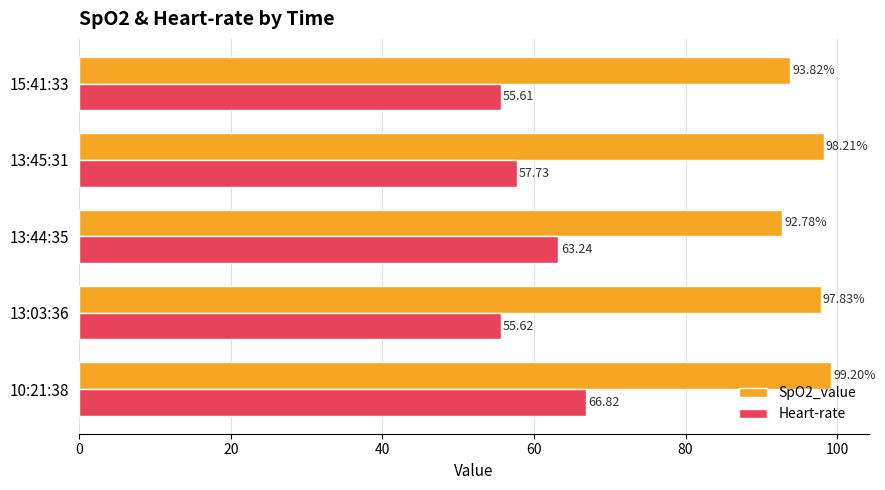

What is the maximum value for Heart-rate?

66.8